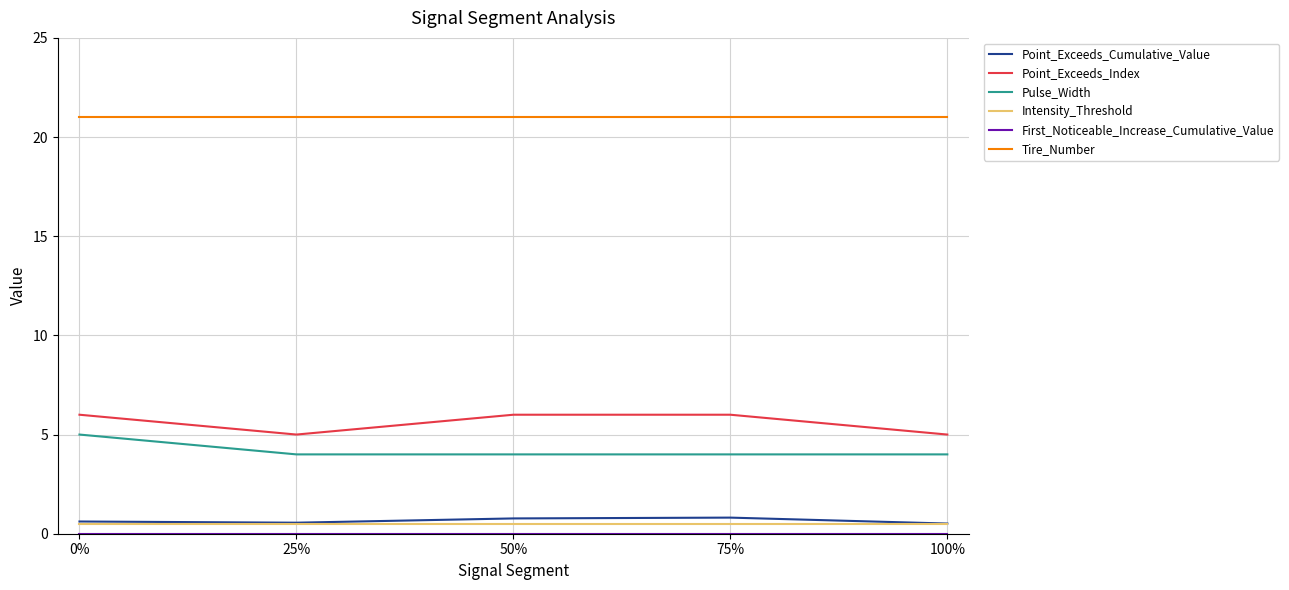

True or false: Intensity_Threshold and Pulse_Width intersect in this chart.

False